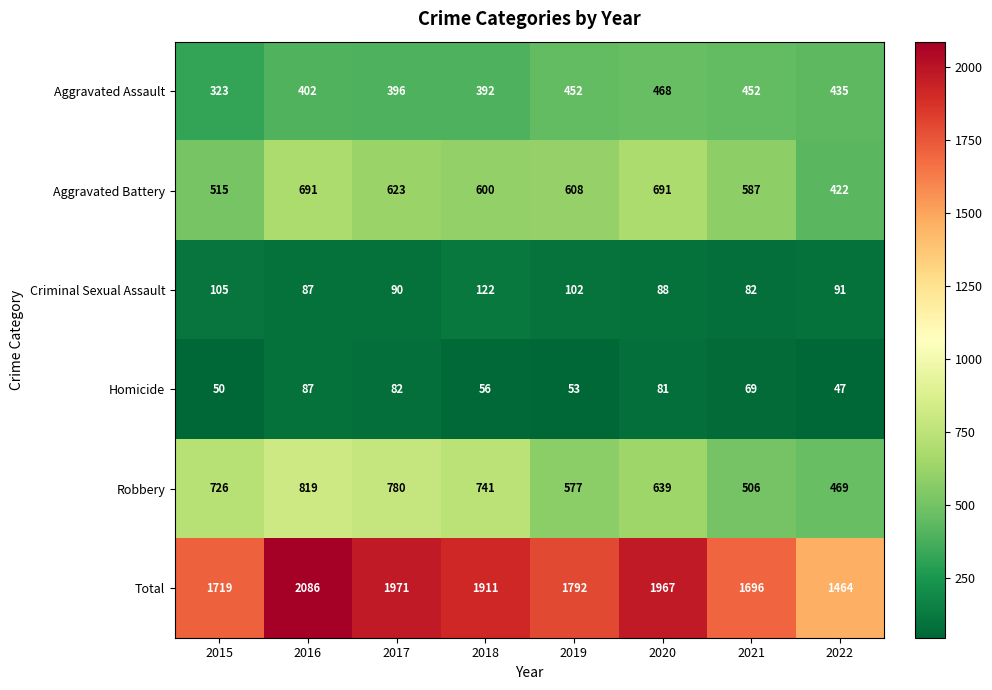

Where is Criminal Sexual Assault nearest to the value 102?

2019